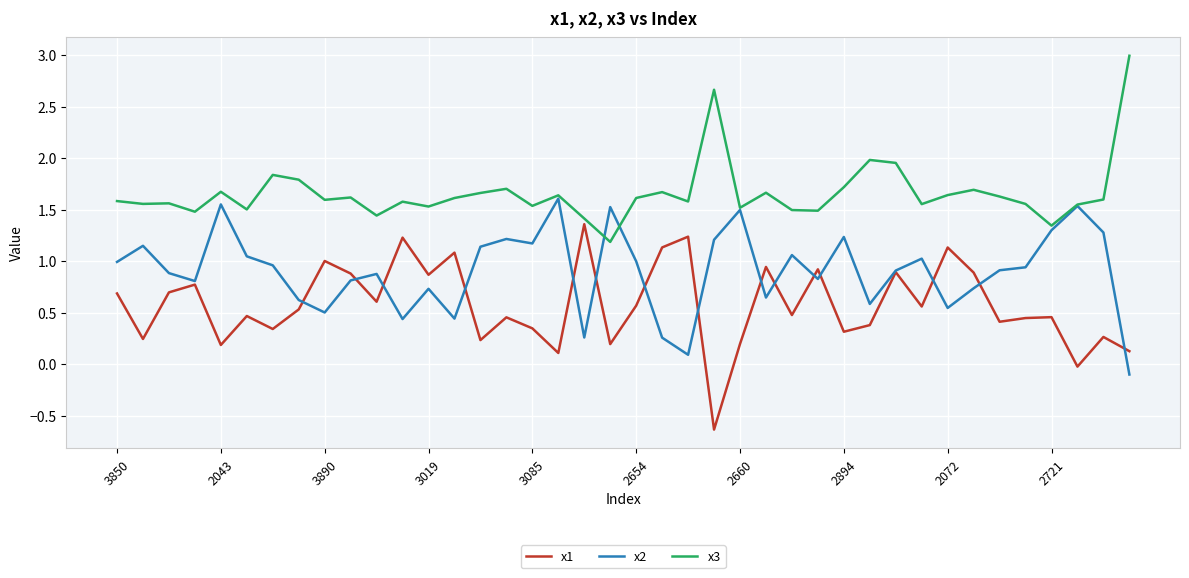

Which series has the largest total across all categories?

x3